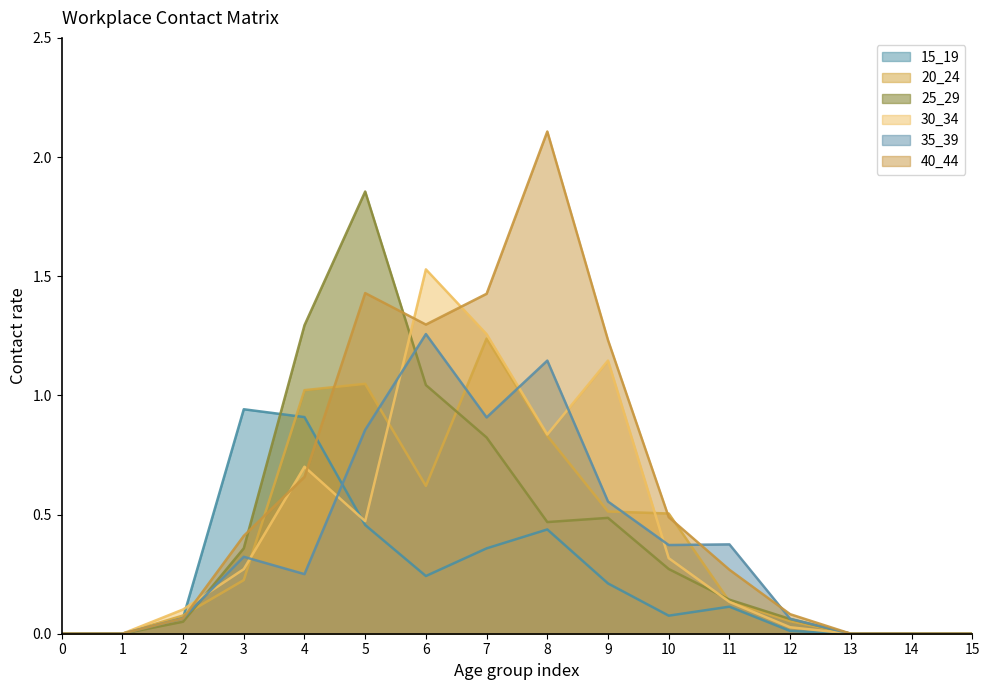

What is the sum of all 35_39 values?

6.2